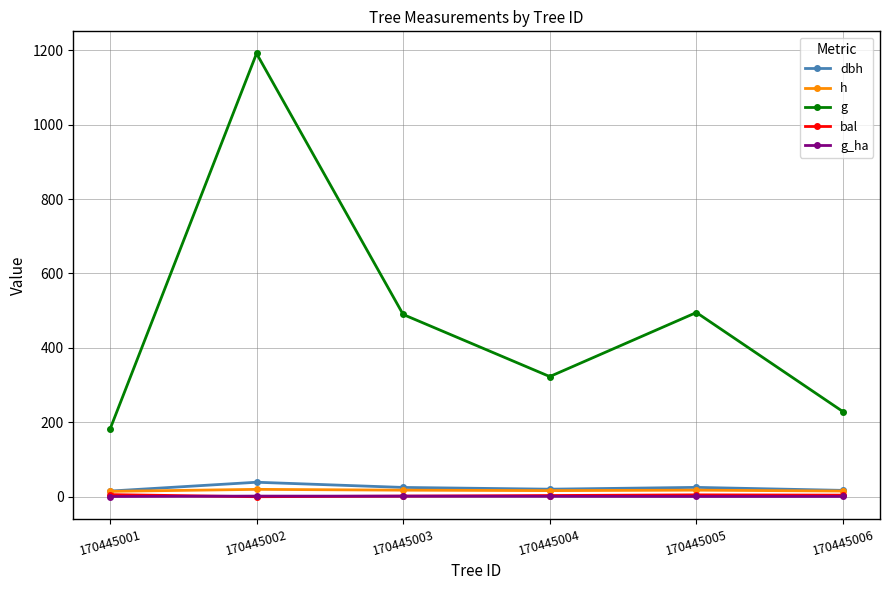

True or false: dbh has a value of 17.1 at 170445006.

True